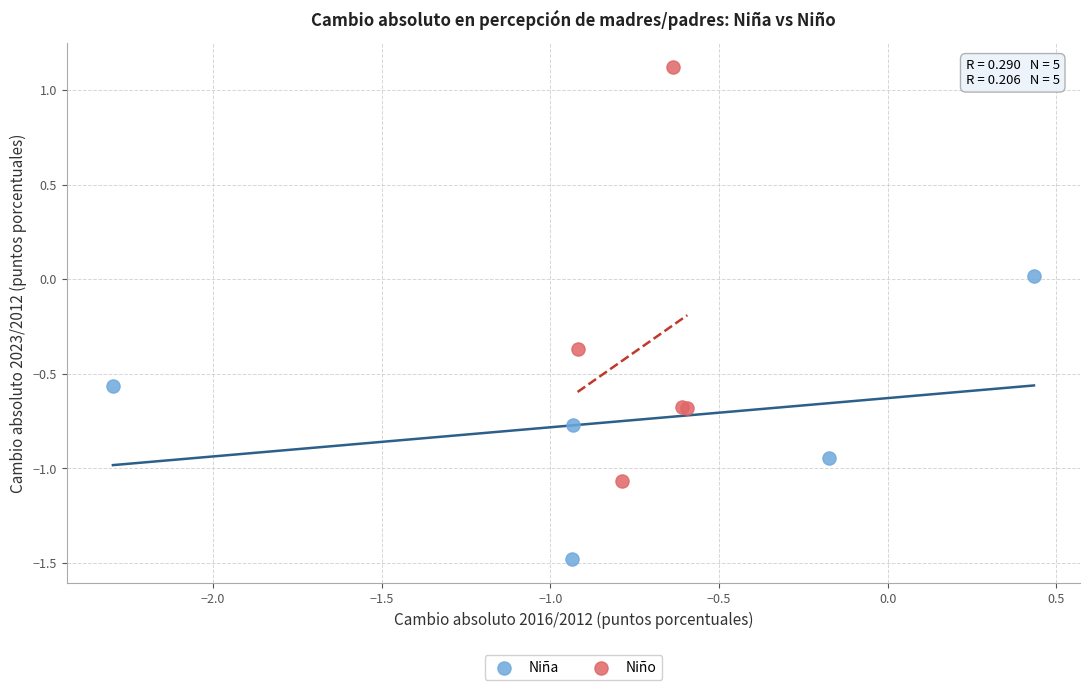

Which series reaches the minimum Y coordinate?

Niña